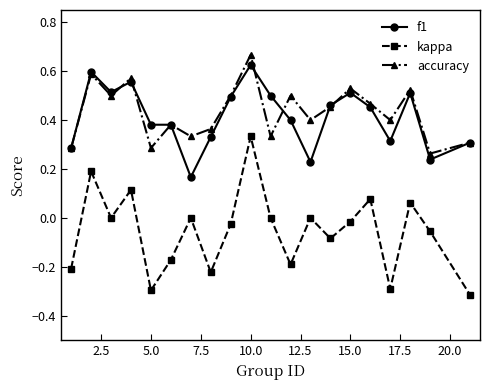

In accuracy, how many points are higher than both neighbors (excluding endpoints)?

7